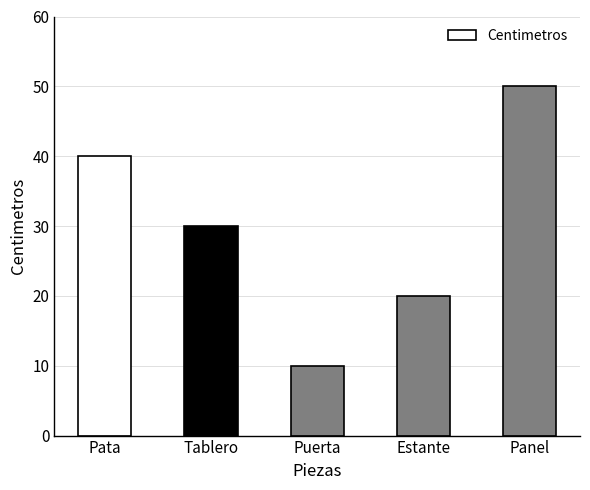

Between Panel and Pata, which is larger?

Panel